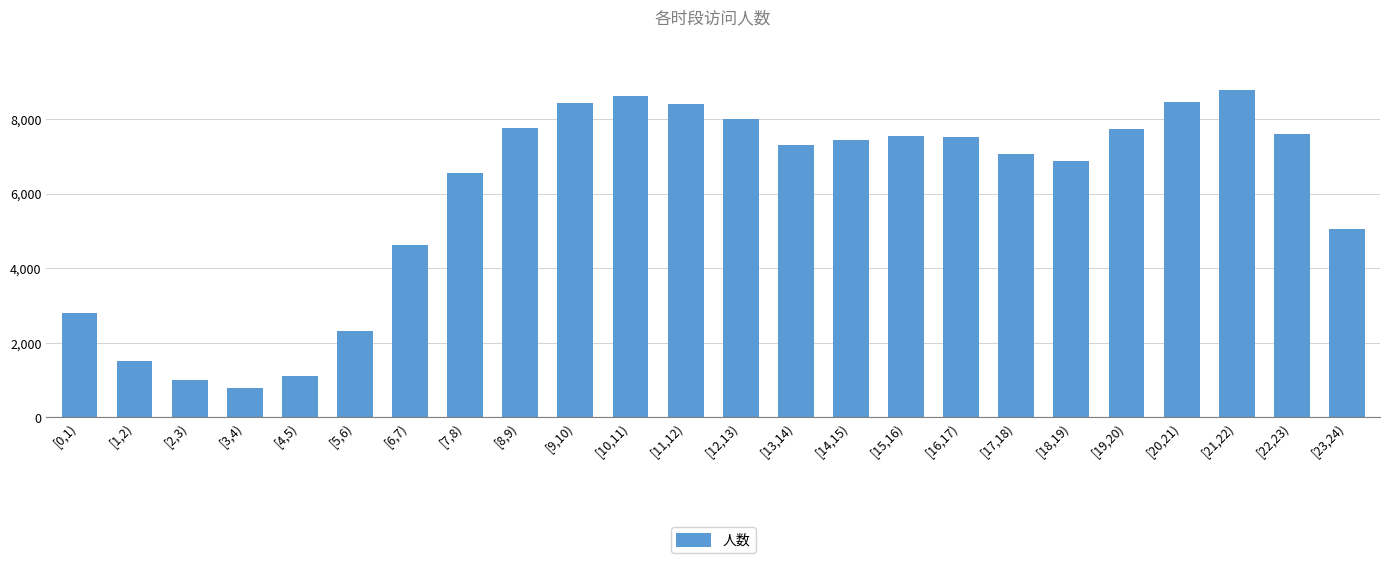

Where does the data first go above 7453?

[8,9)